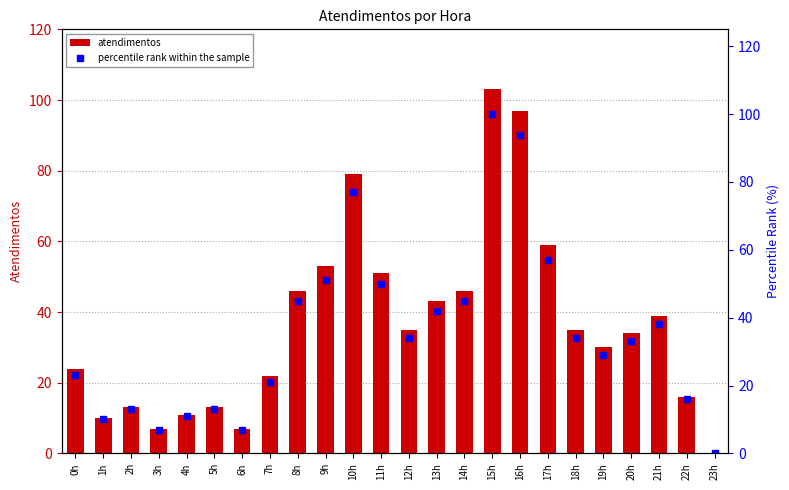

What is the sum of all atendimentos values?

873